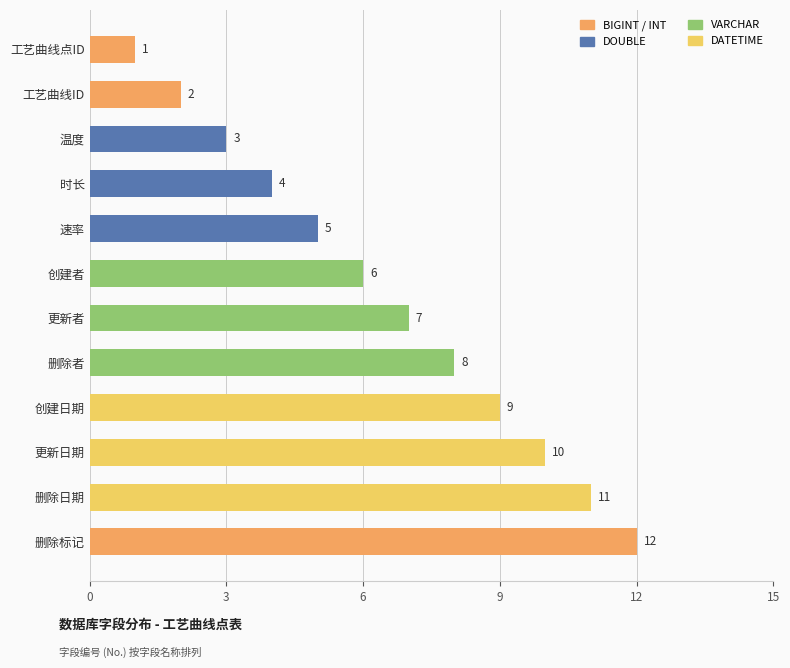

How many bars are there in total?

12